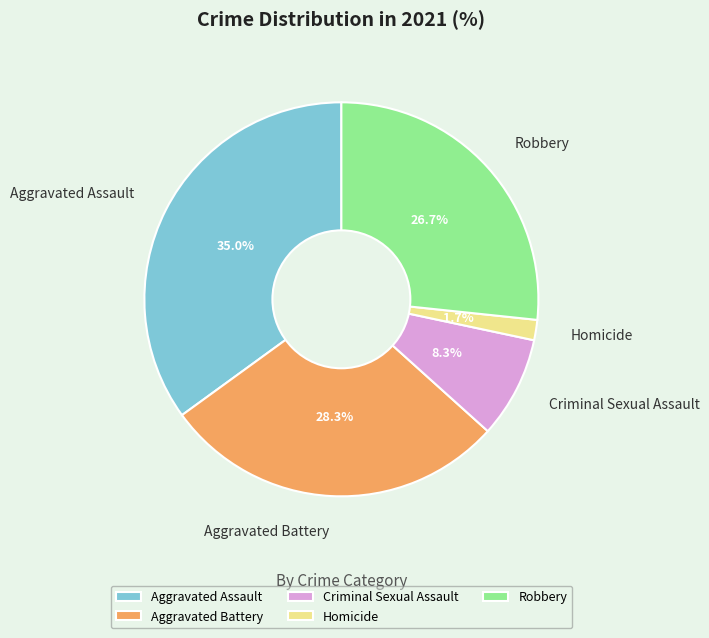

What percentage do Aggravated Assault and Homicide together represent?

36.7%